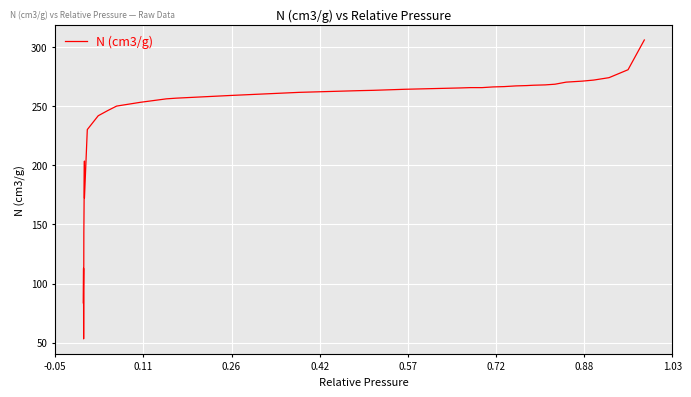

What is the maximum value shown in the chart?

306.0